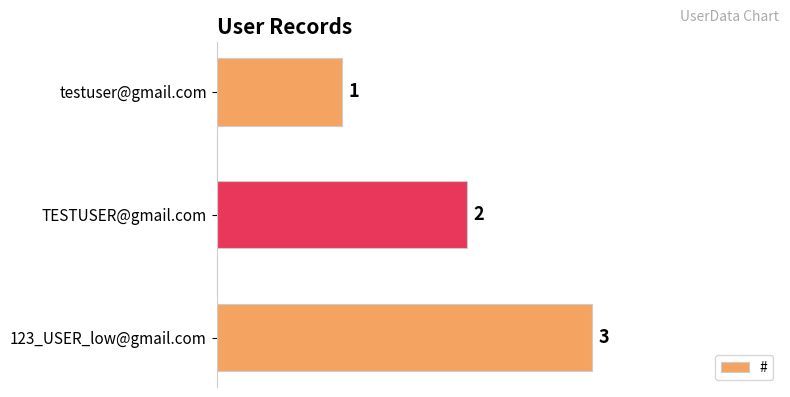

How many data points are less than 2?

1